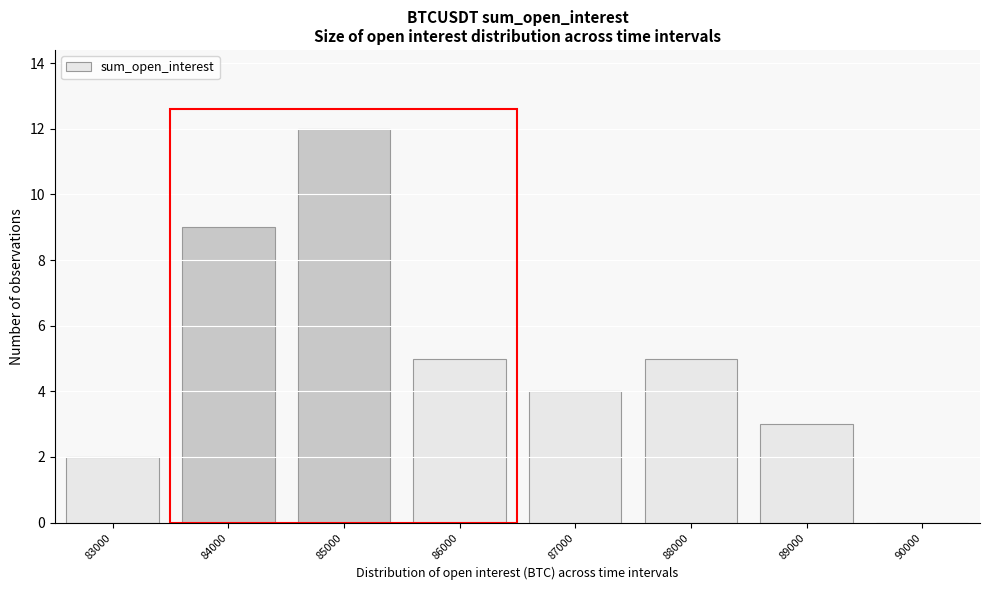

Reading left to right, extract all data points from this chart.

83000=2	84000=9	85000=12	86000=5	87000=4	88000=5	89000=3	90000=0